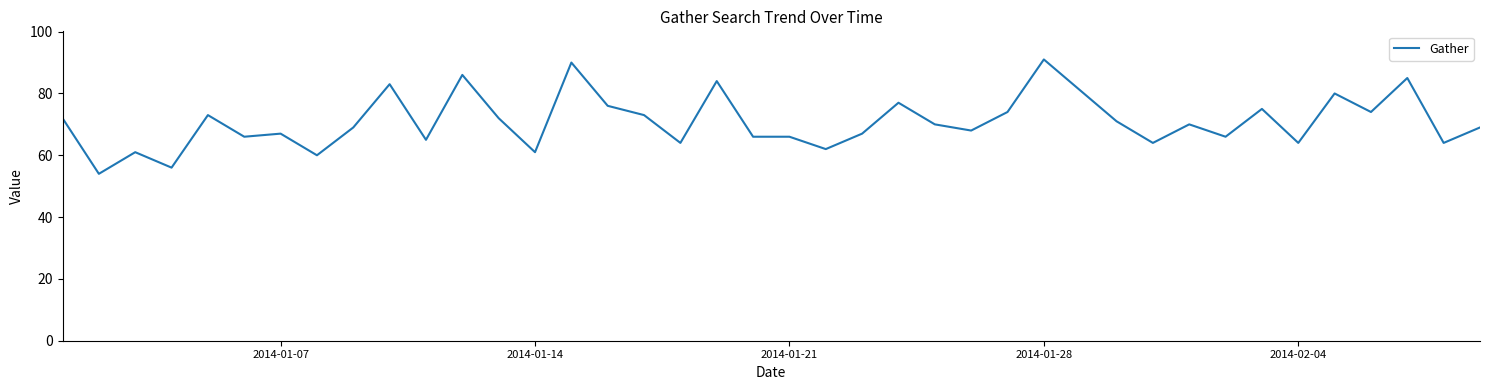

What is the difference between the maximum and minimum values?

37